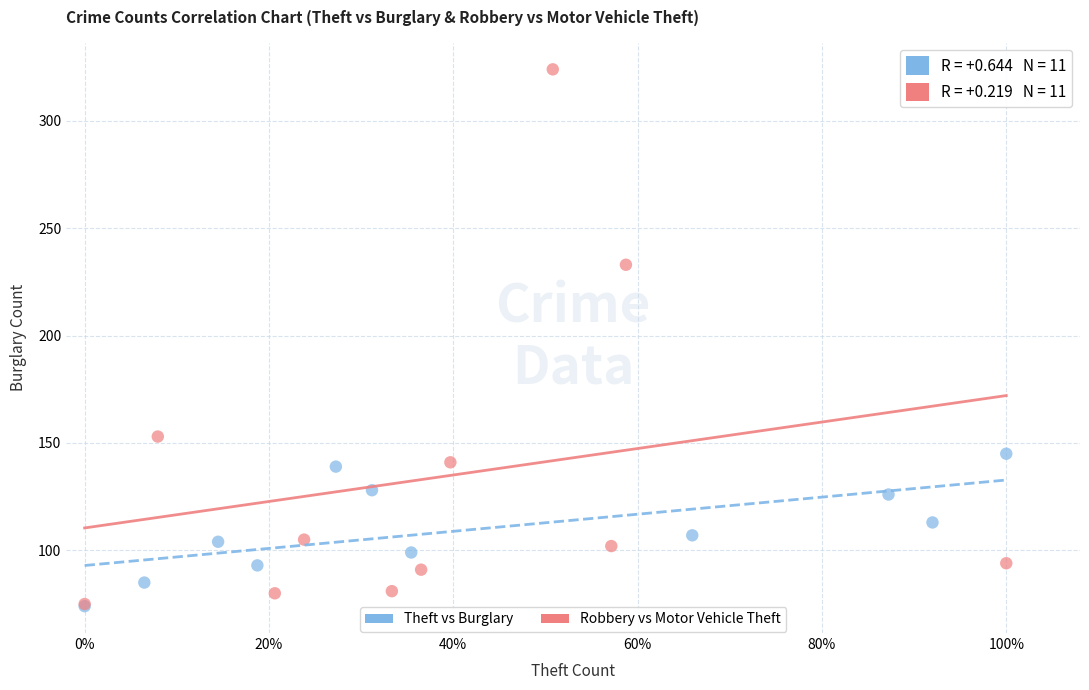

Which series contains the highest Y value?

Robbery vs Motor Vehicle Theft